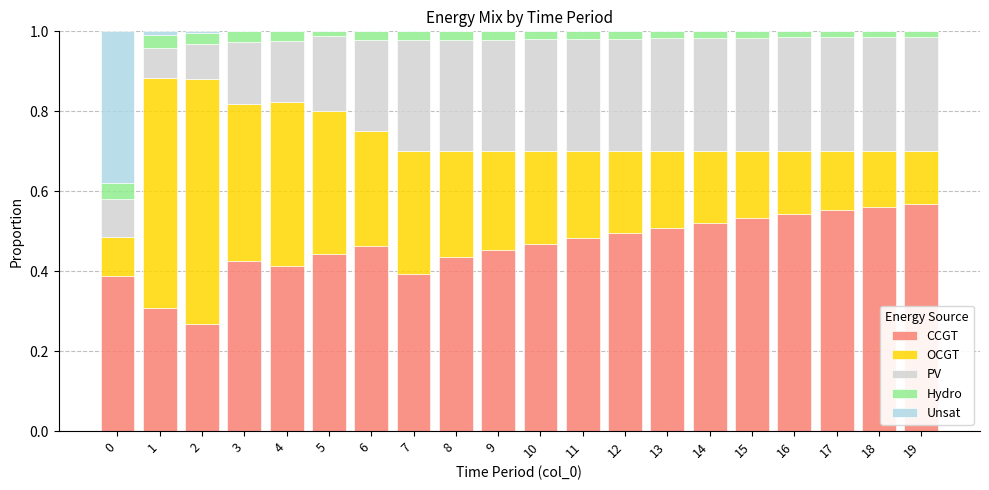

The CCGT series shows 0.3 at 1. True or false?

True